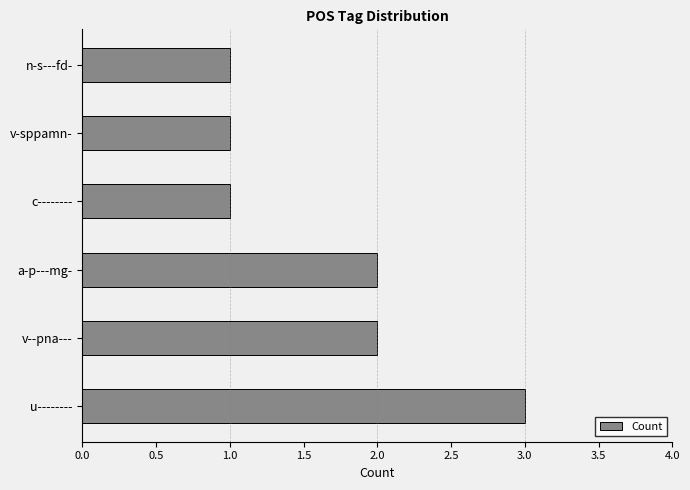

Reading bottom to top, list all the values displayed in this chart.

u--------=3	v--pna---=2	a-p---mg-=2	c--------=1	v-sppamn-=1	n-s---fd-=1